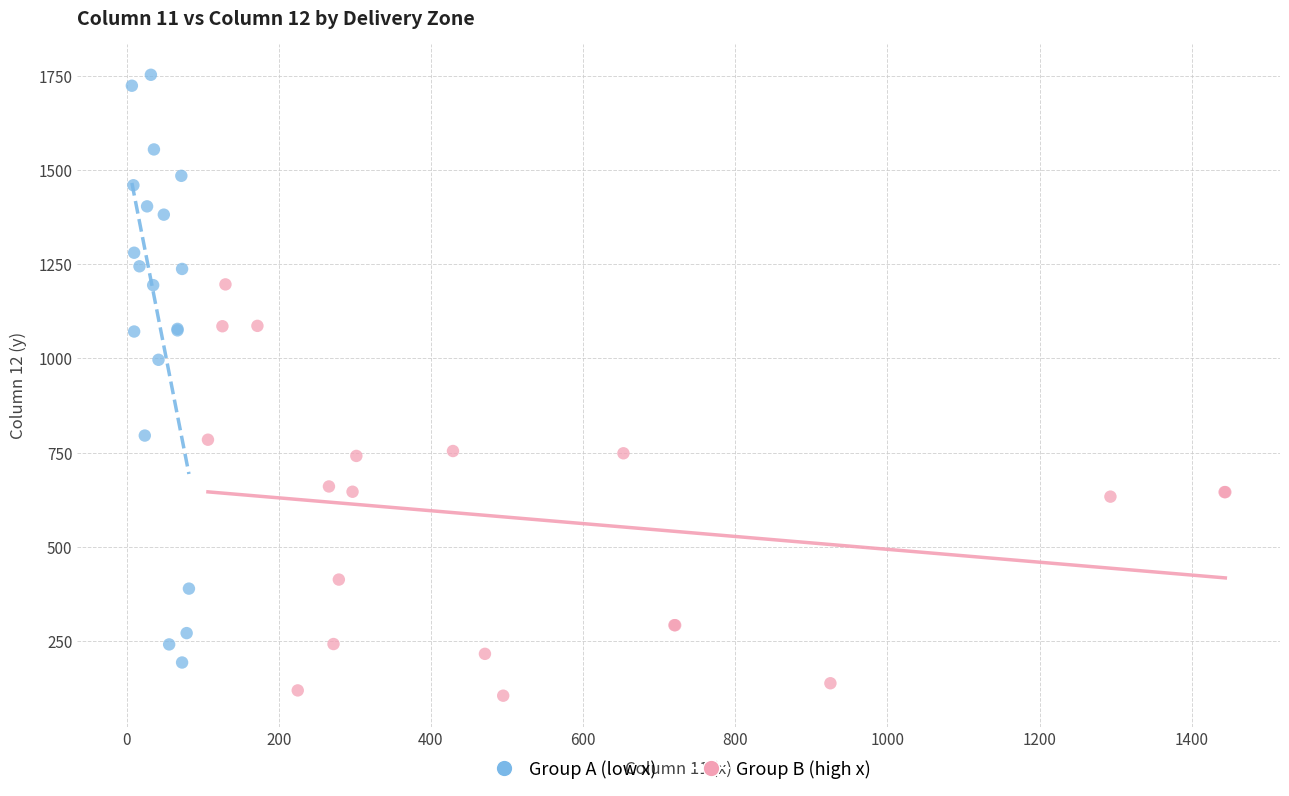

Which series has the widest spread of Y values?

Group A (low x)